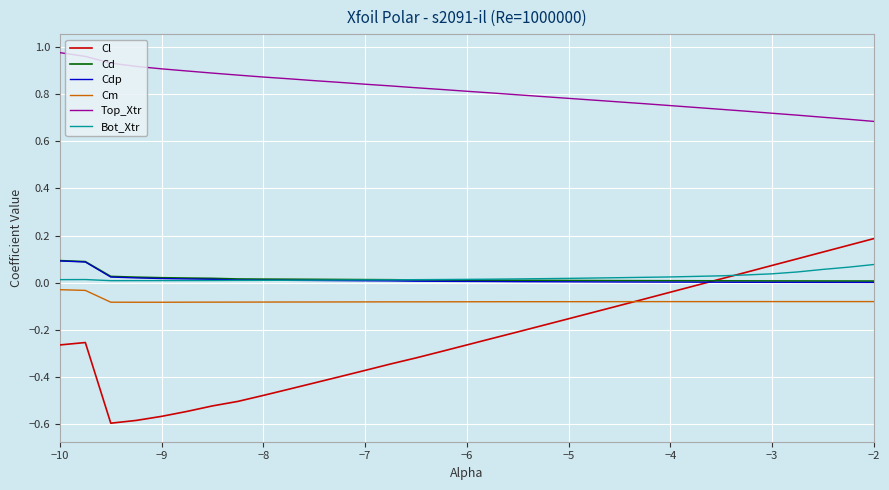

Which series has the largest range (max minus min)?

Cl